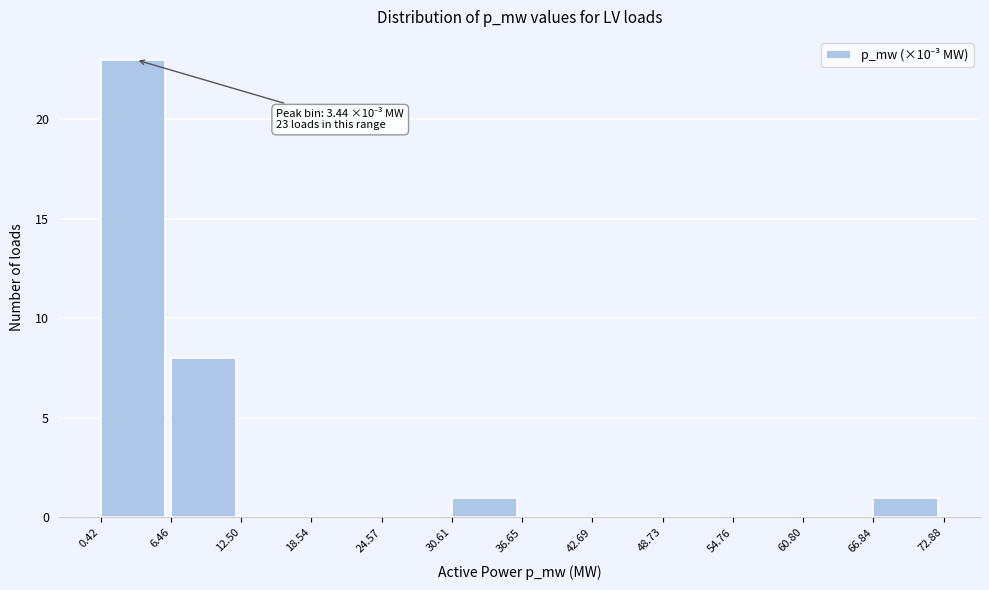

Which range on the x-axis has the tallest bar?

0.42 to 6.46